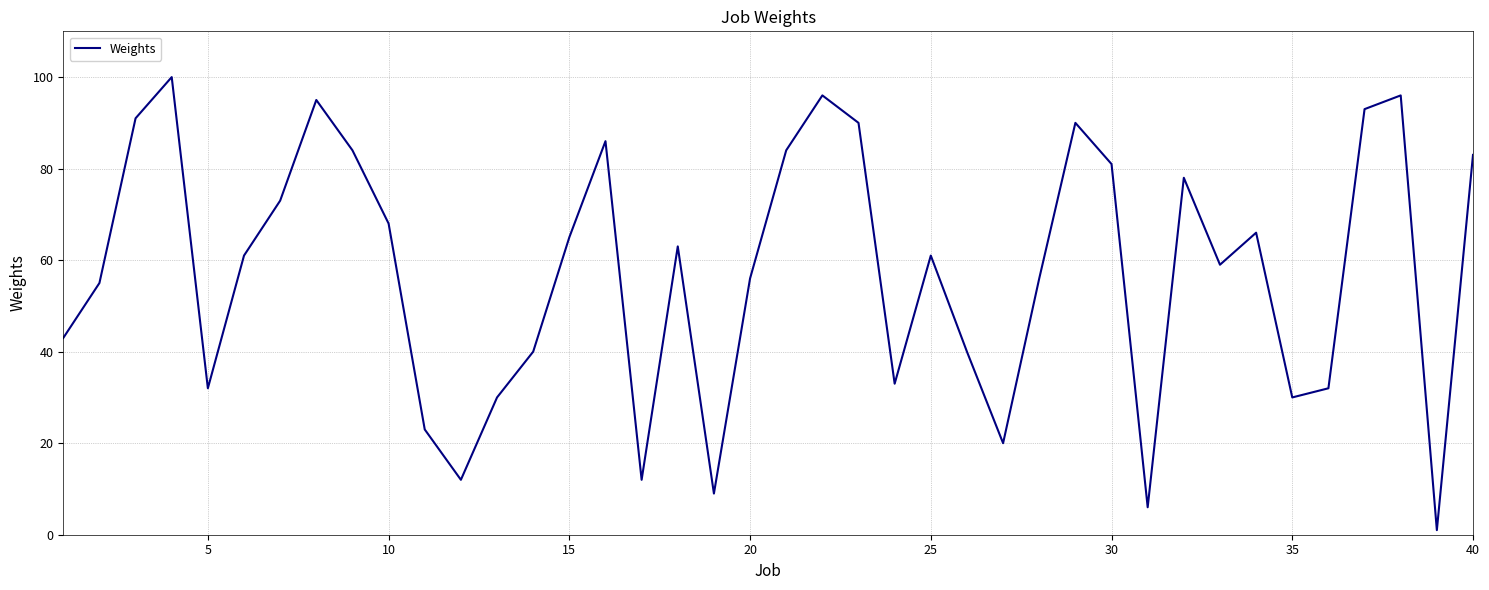

What is the maximum value shown in the chart?

100